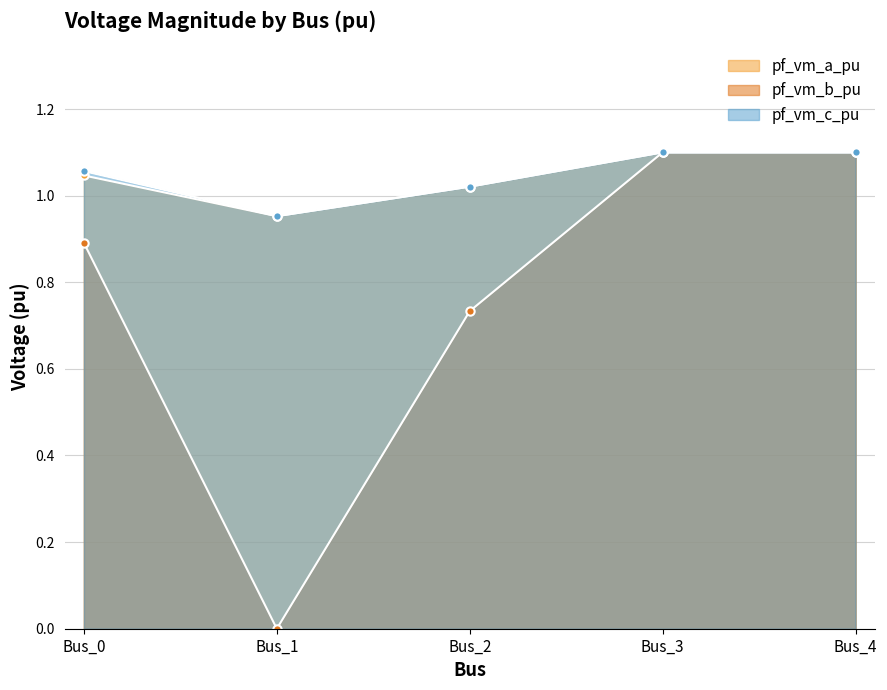

Which series has the largest total across all categories?

pf_vm_c_pu